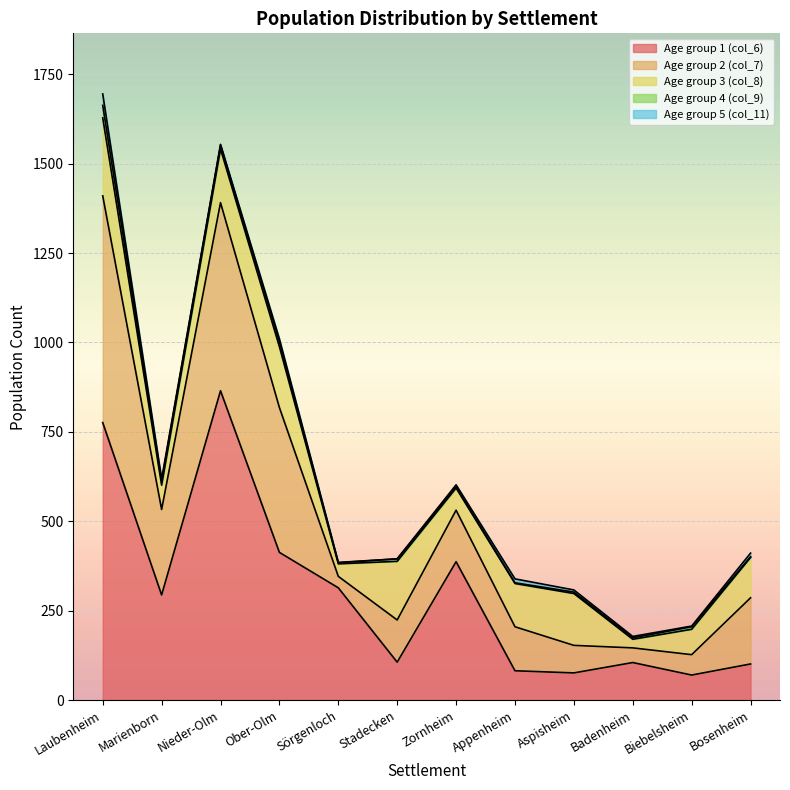

How many values in the col_7 series exceed 144?

5